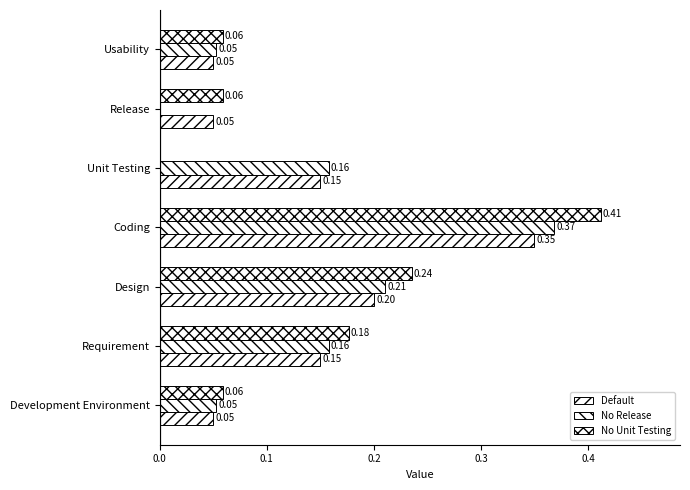

How many values in the No Release series exceed 0?

6